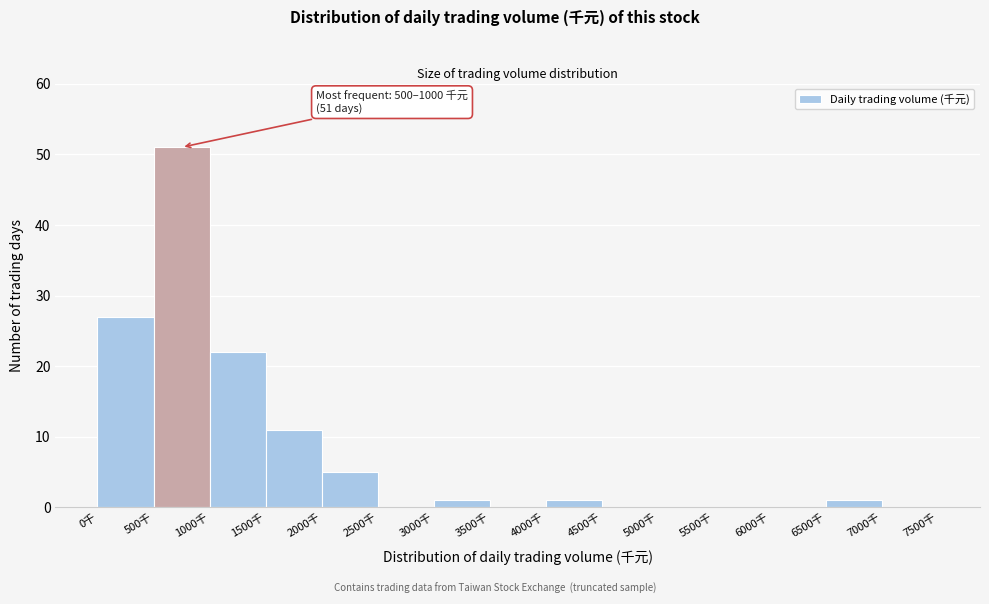

Which range on the x-axis has the tallest bar?

500 to 1000